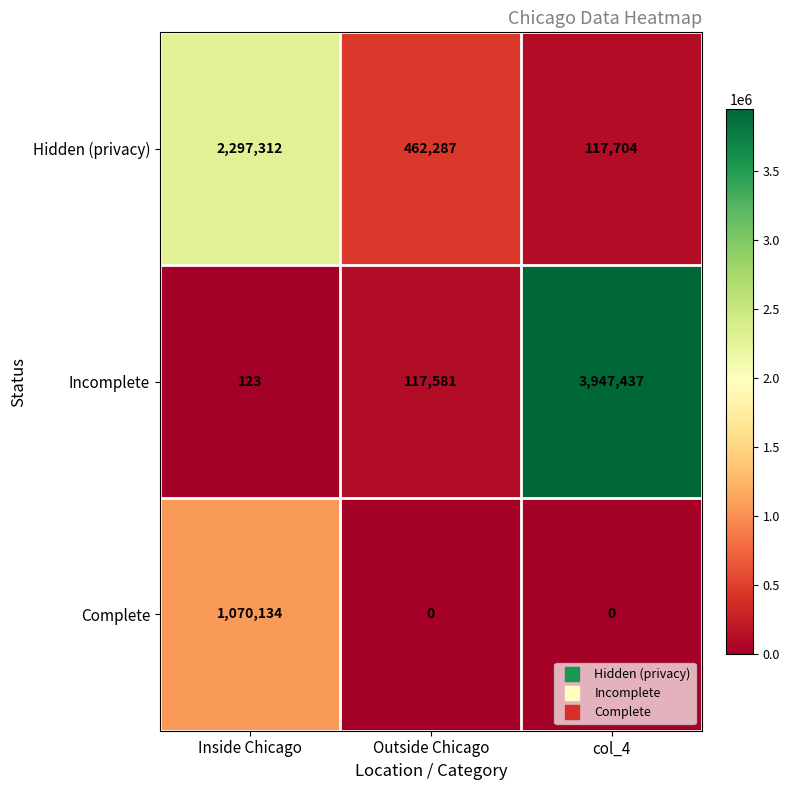

Reading left to right, what are all the values shown in this chart?

Hidden (privacy): Inside Chicago=2297312	Outside Chicago=462287	col_4=117704
Incomplete: Inside Chicago=123	Outside Chicago=117581	col_4=3947437
Complete: Inside Chicago=1070134	Outside Chicago=0	col_4=0